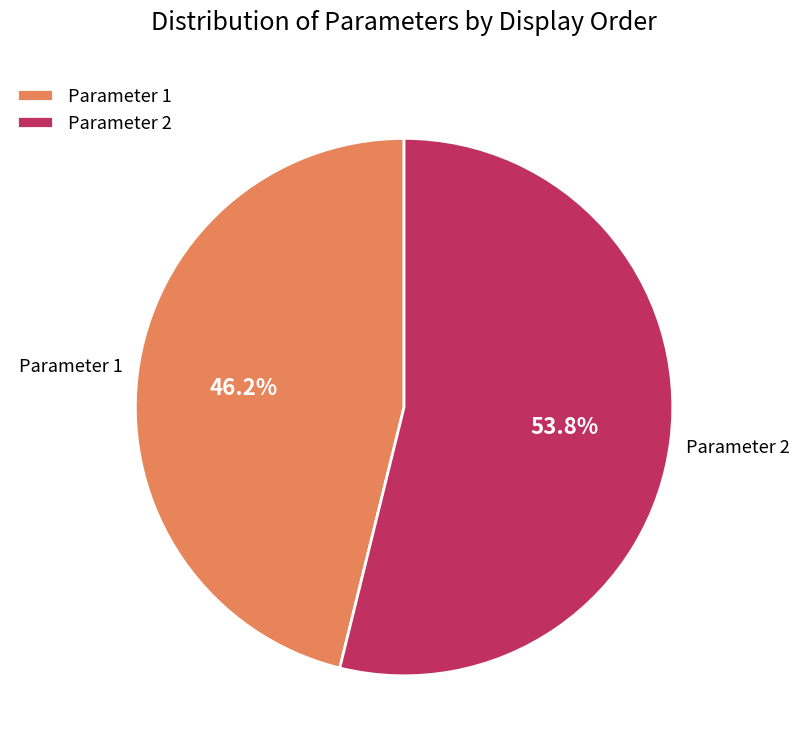

To the nearest percent, what is the difference between the largest and smallest slice percentages?

8%